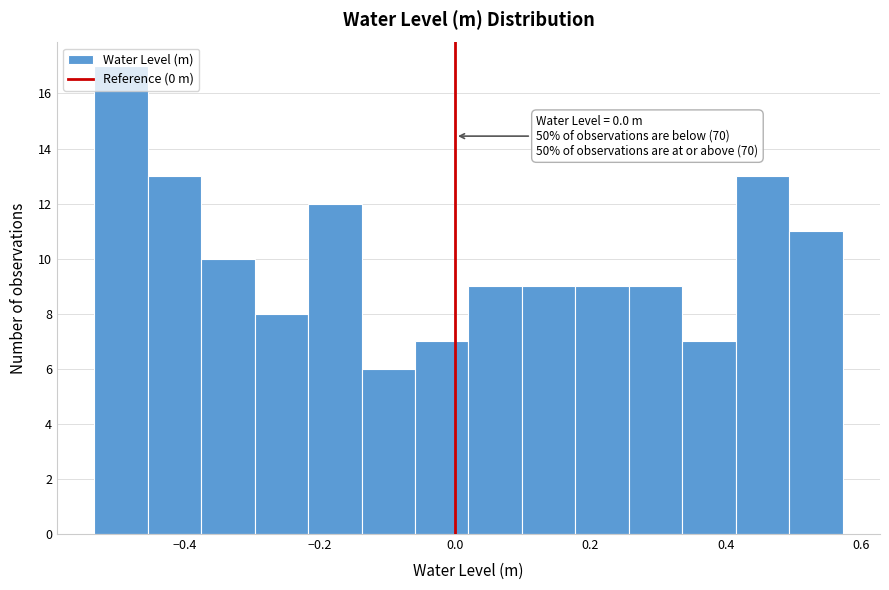

Around what value on the x-axis is the tallest bar? Give the approximate position of its centre, as read against the axis.

-0.50